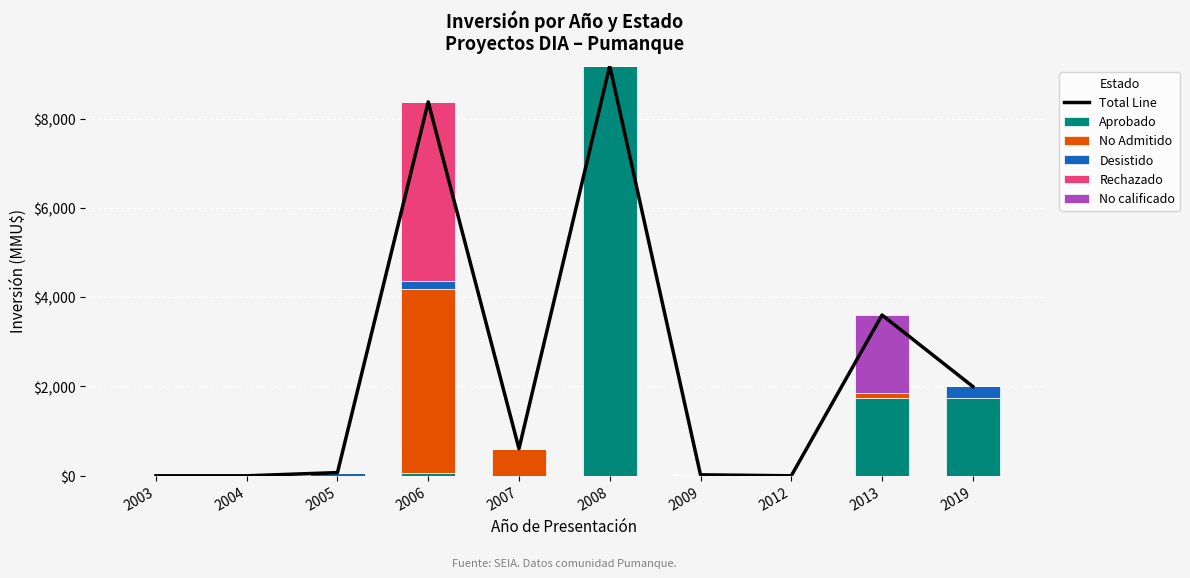

How many values in the Total Line series are below 606?

5